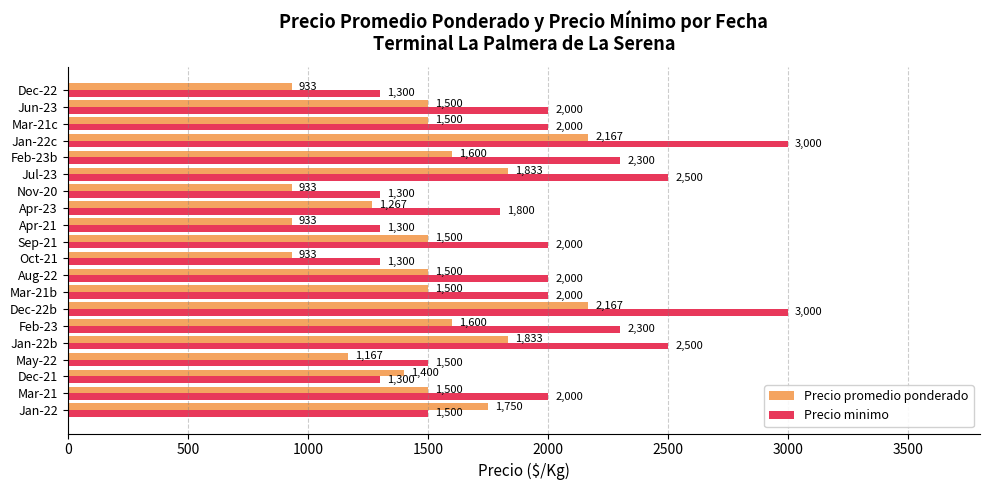

What is the difference between the maximum and minimum values in the Precio minimo series?

1700